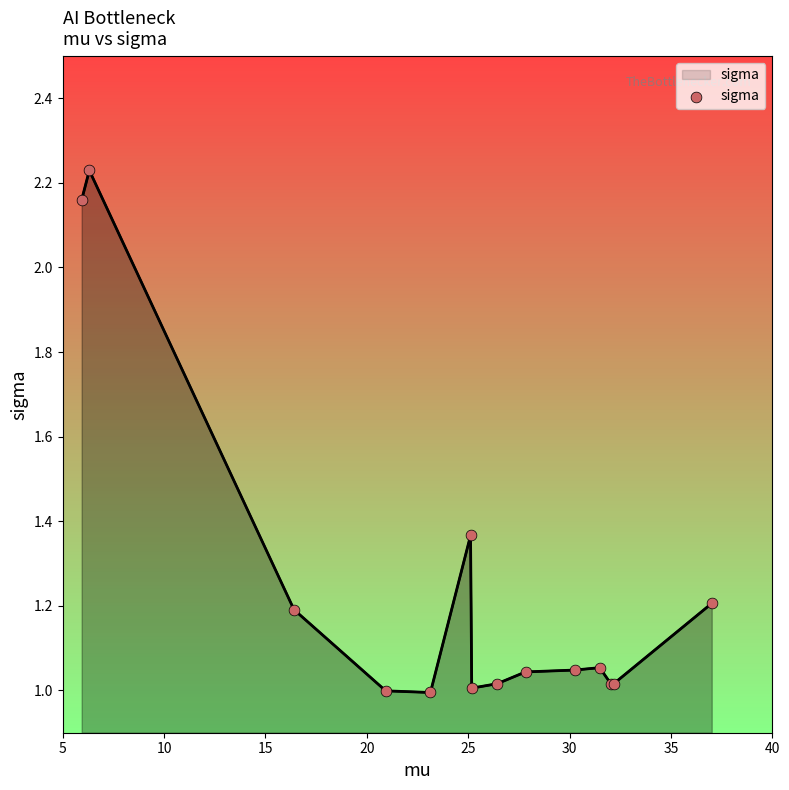

What is the difference between the maximum and minimum values?

1.2